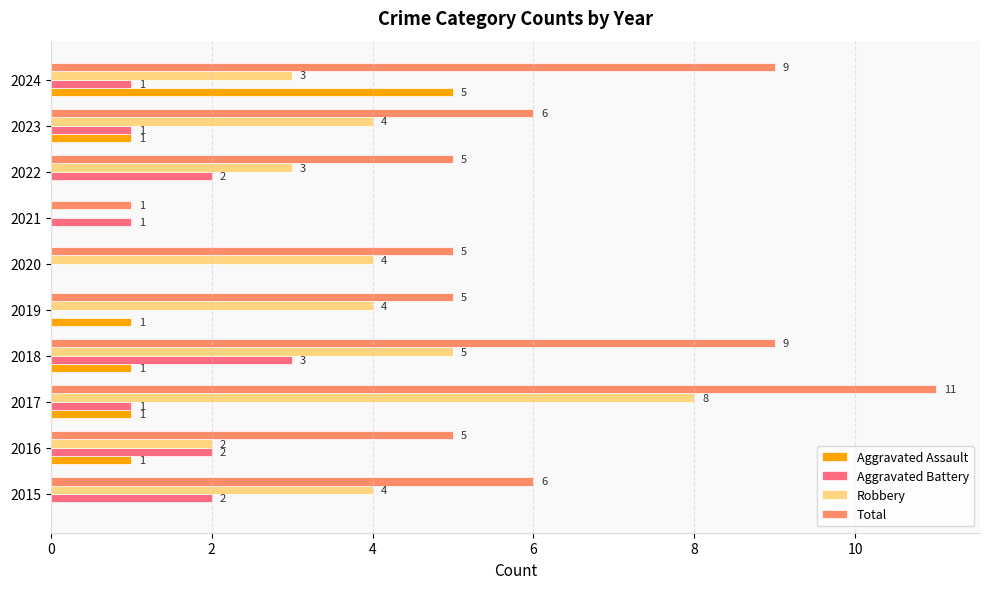

What is the maximum value shown in the chart?

11